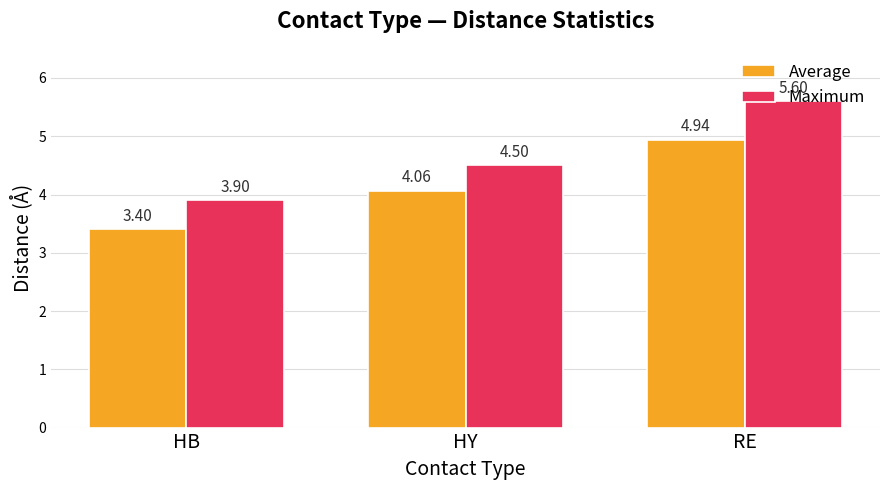

What is the total value across all series at HY?

8.6